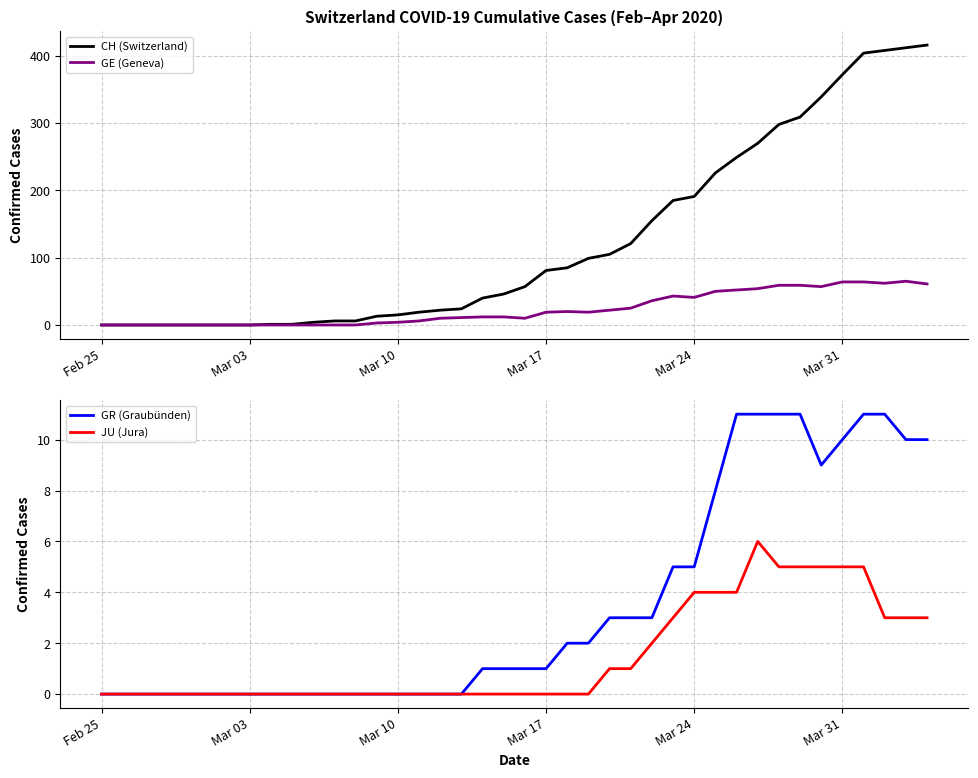

How many lines are shown in the chart?

4